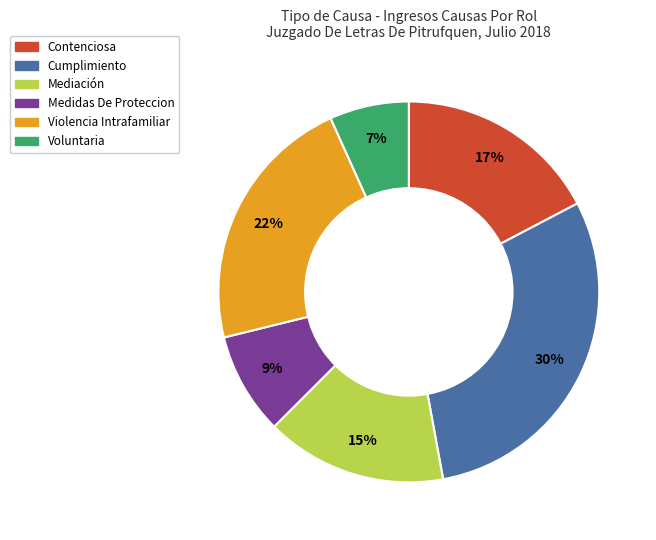

Which slice is the smallest?

Voluntaria